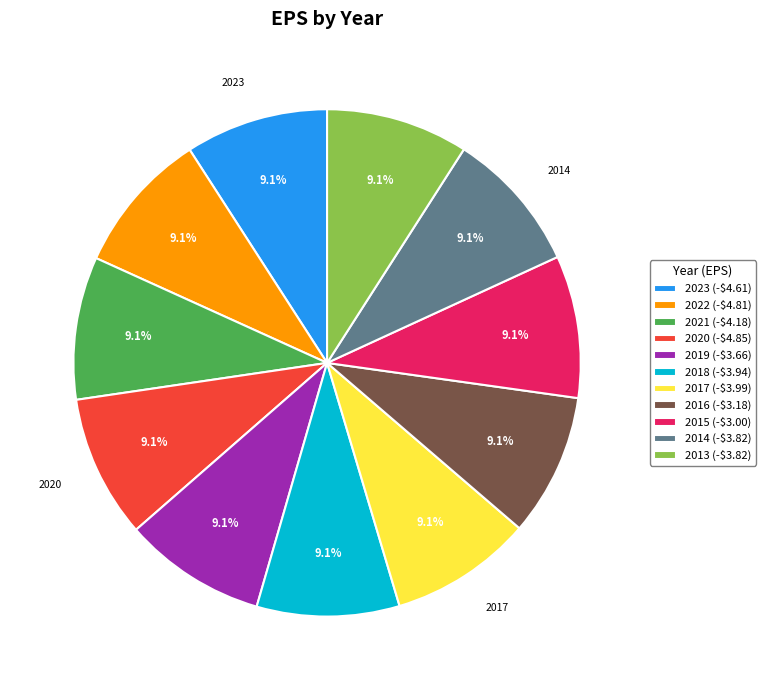

Is there any slice that represents more than half of the pie?

No